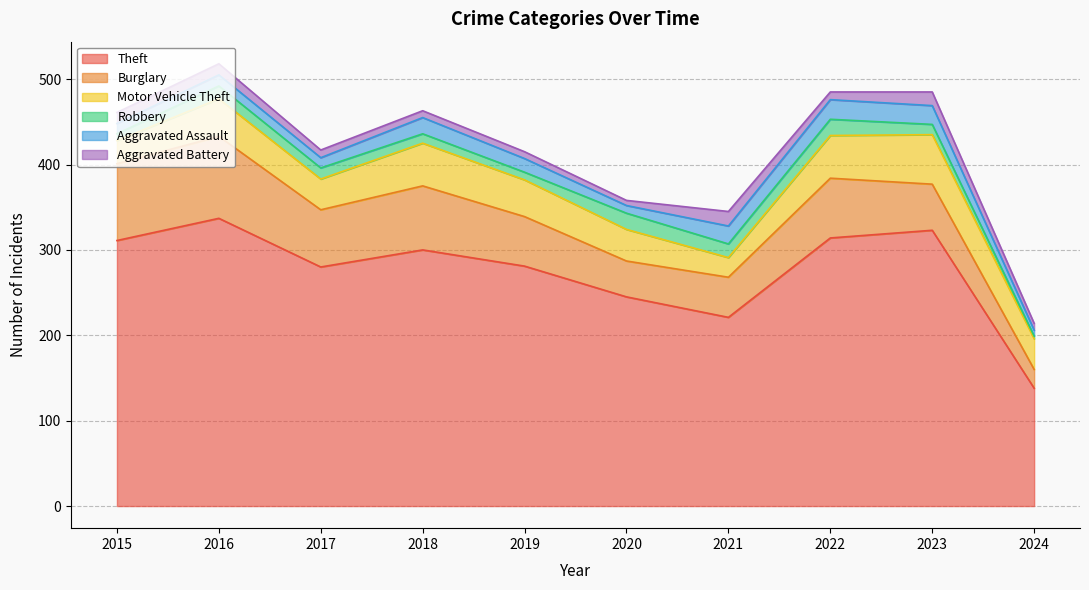

True or false: Aggravated Battery has more than 0 points higher than both neighbors.

True